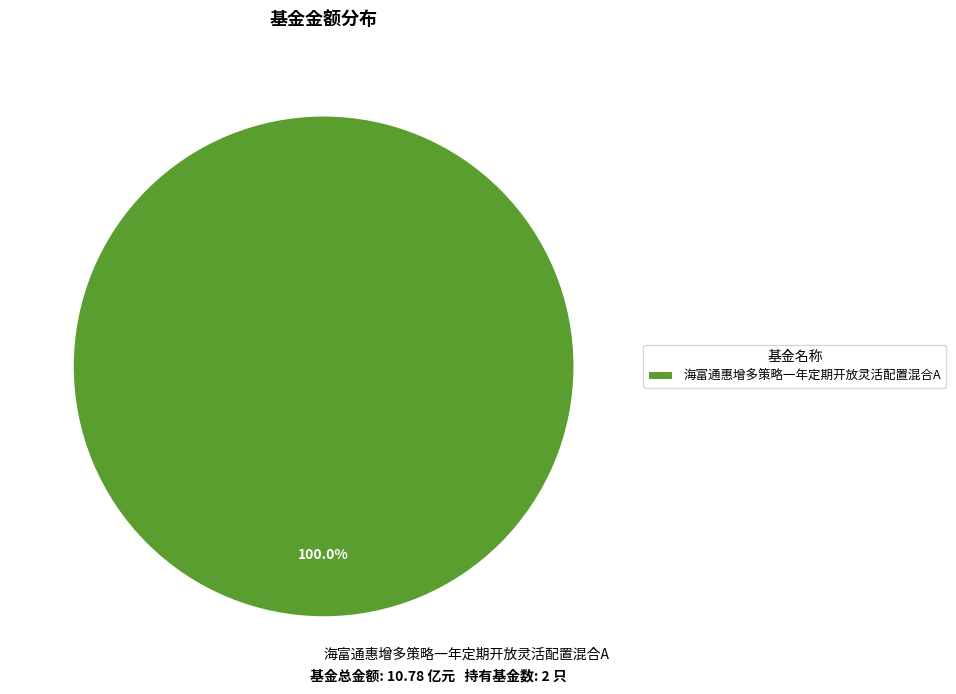

Which slice represents more than half of the pie?

海富通惠增多策略一年定期开放灵活配置混合A